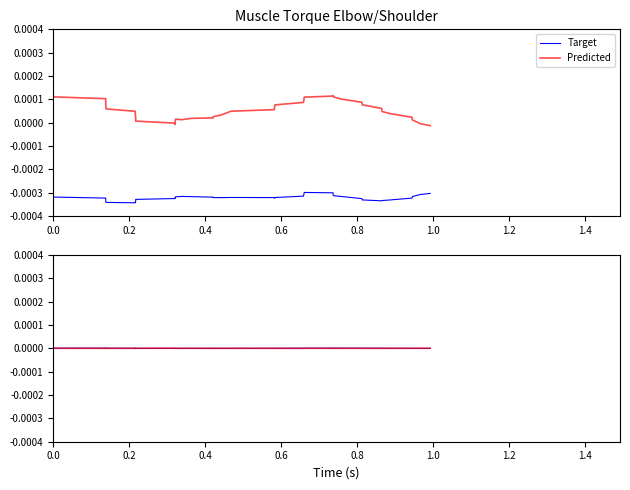

How many interior local valleys does the Target series have?

2